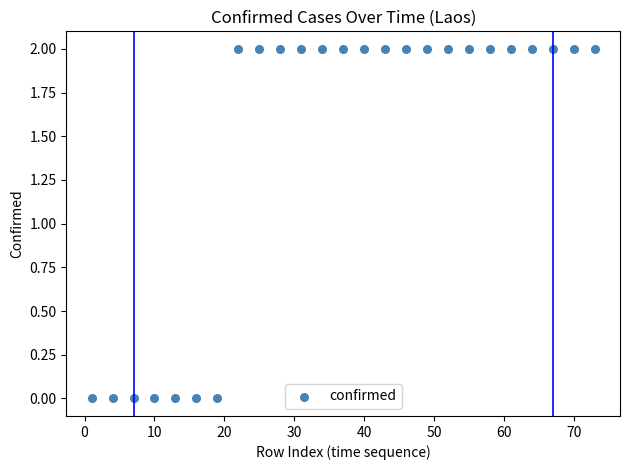

What is the range of X values (max minus min)?

72